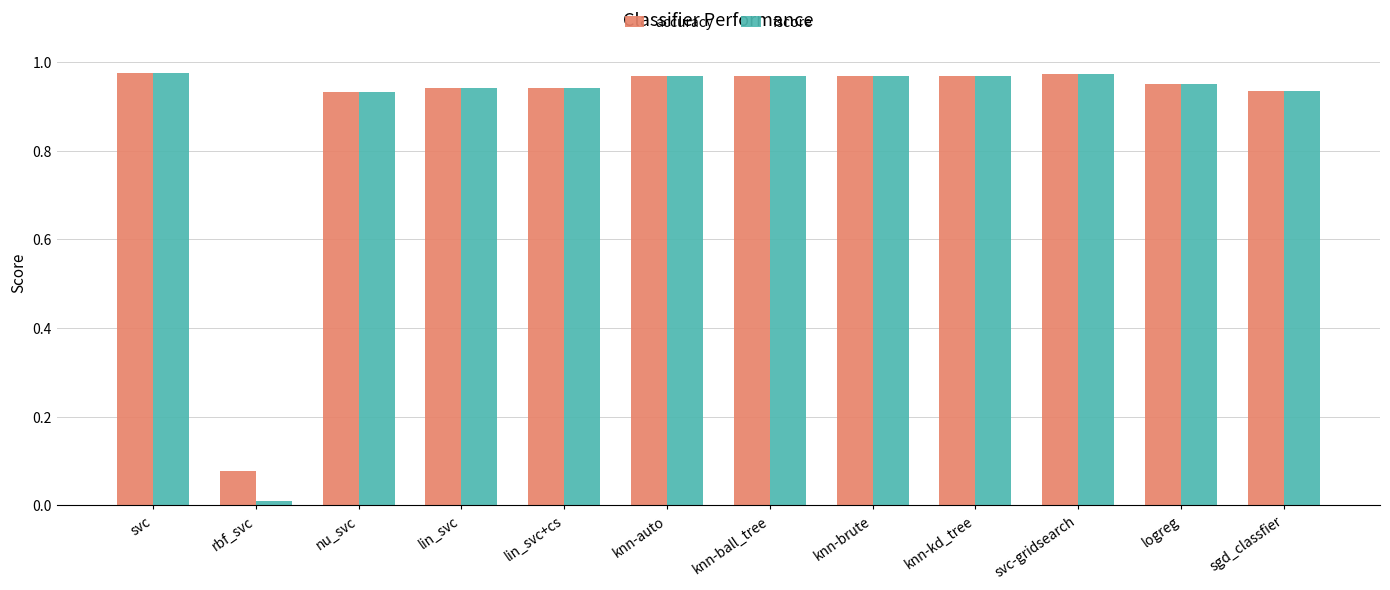

What are all the series names shown in the legend?

accuracy, fscore